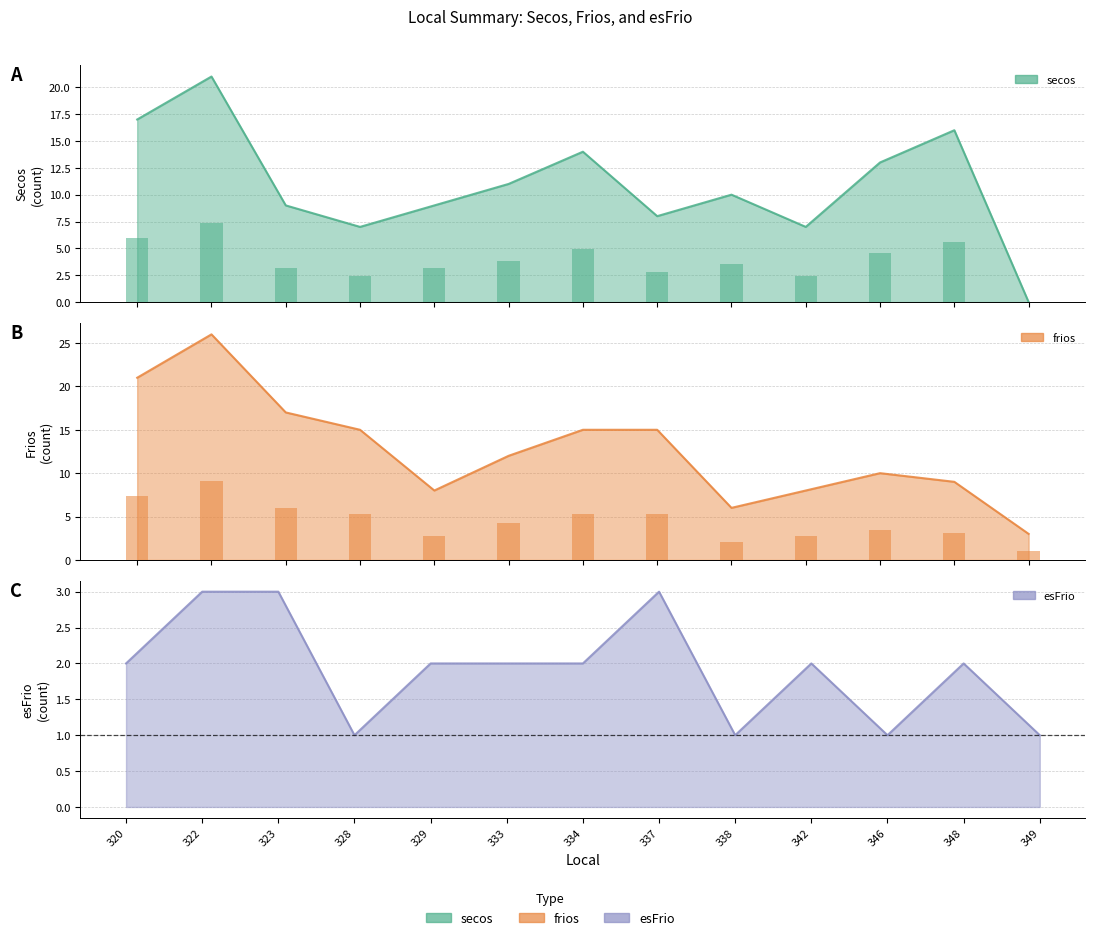

What is the value of the esFrio bar at the 1st from the left?

2